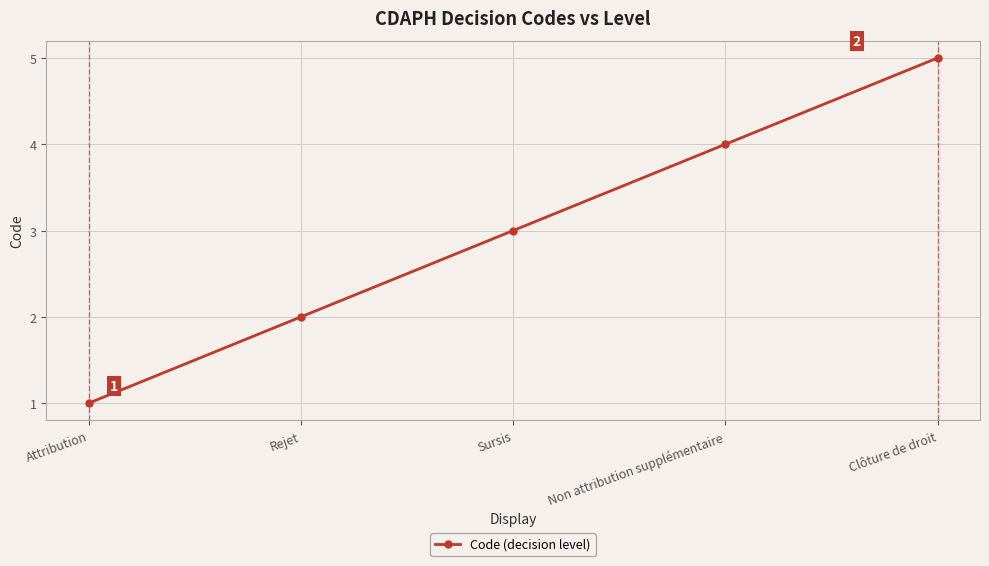

Reading right to left, transcribe all the data shown in this chart.

Clôture de droit=5	Non attribution supplémentaire=4	Sursis=3	Rejet=2	Attribution=1